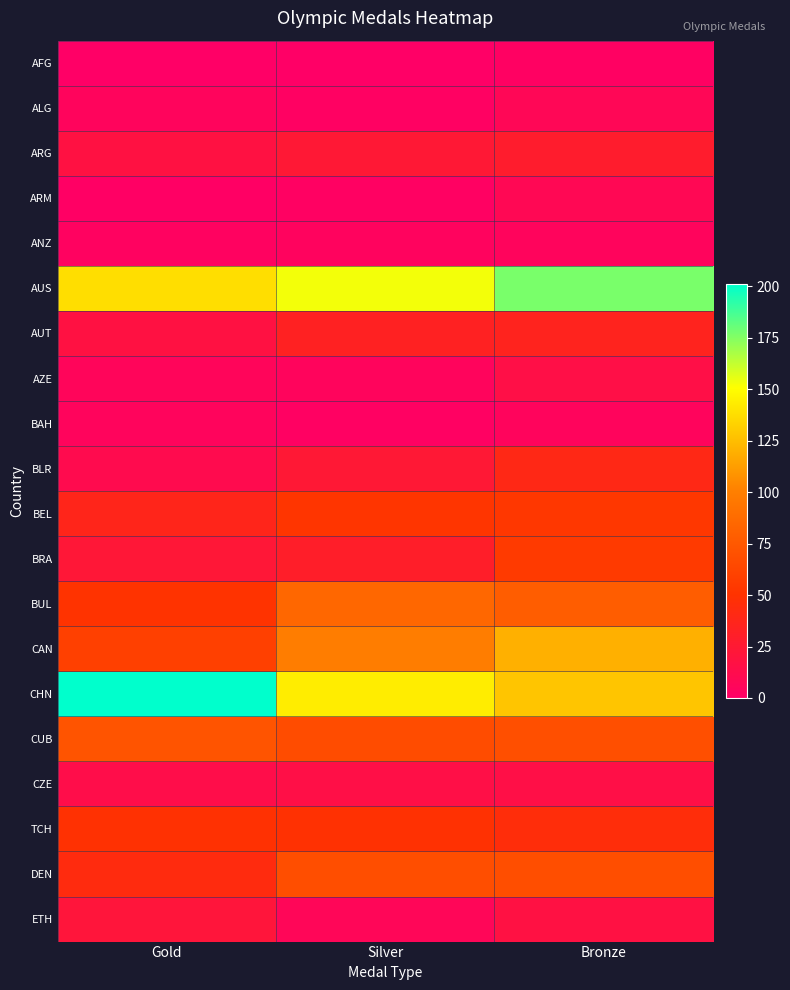

Reading left to right, extract all data points from this chart.

AFG: Gold=0	Silver=0	Bronze=2
ALG: Gold=5	Silver=2	Bronze=8
ARG: Gold=18	Silver=24	Bronze=28
ARM: Gold=1	Silver=2	Bronze=9
ANZ: Gold=3	Silver=4	Bronze=5
AUS: Gold=138	Silver=153	Bronze=177
AUT: Gold=18	Silver=33	Bronze=35
AZE: Gold=6	Silver=5	Bronze=15
BAH: Gold=5	Silver=2	Bronze=5
BLR: Gold=12	Silver=24	Bronze=40
BEL: Gold=37	Silver=52	Bronze=53
BRA: Gold=23	Silver=30	Bronze=55
BUL: Gold=51	Silver=85	Bronze=78
CAN: Gold=59	Silver=99	Bronze=120
CHN: Gold=201	Silver=144	Bronze=128
CUB: Gold=72	Silver=67	Bronze=69
CZE: Gold=14	Silver=15	Bronze=15
TCH: Gold=49	Silver=49	Bronze=45
DEN: Gold=43	Silver=68	Bronze=68
ETH: Gold=21	Silver=7	Bronze=17